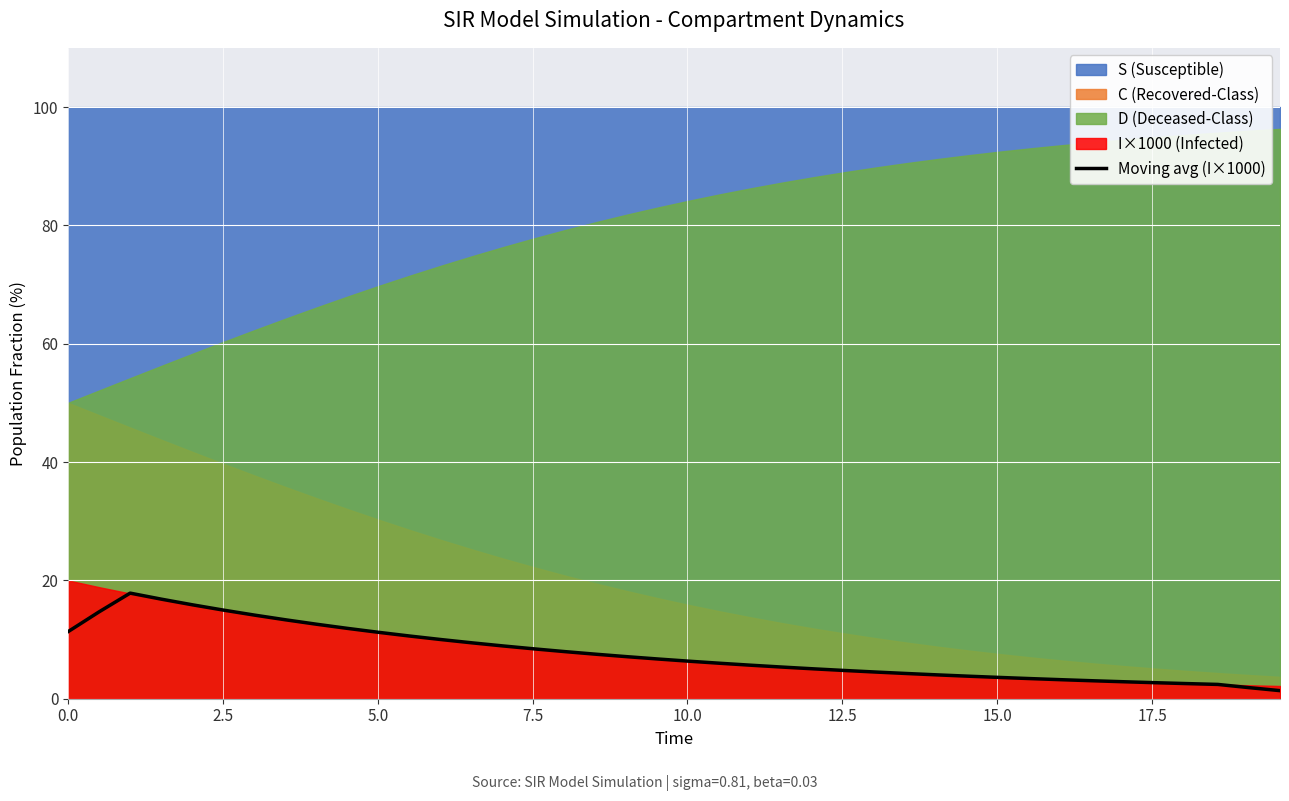

What is the difference between the maximum and minimum values?

16.5